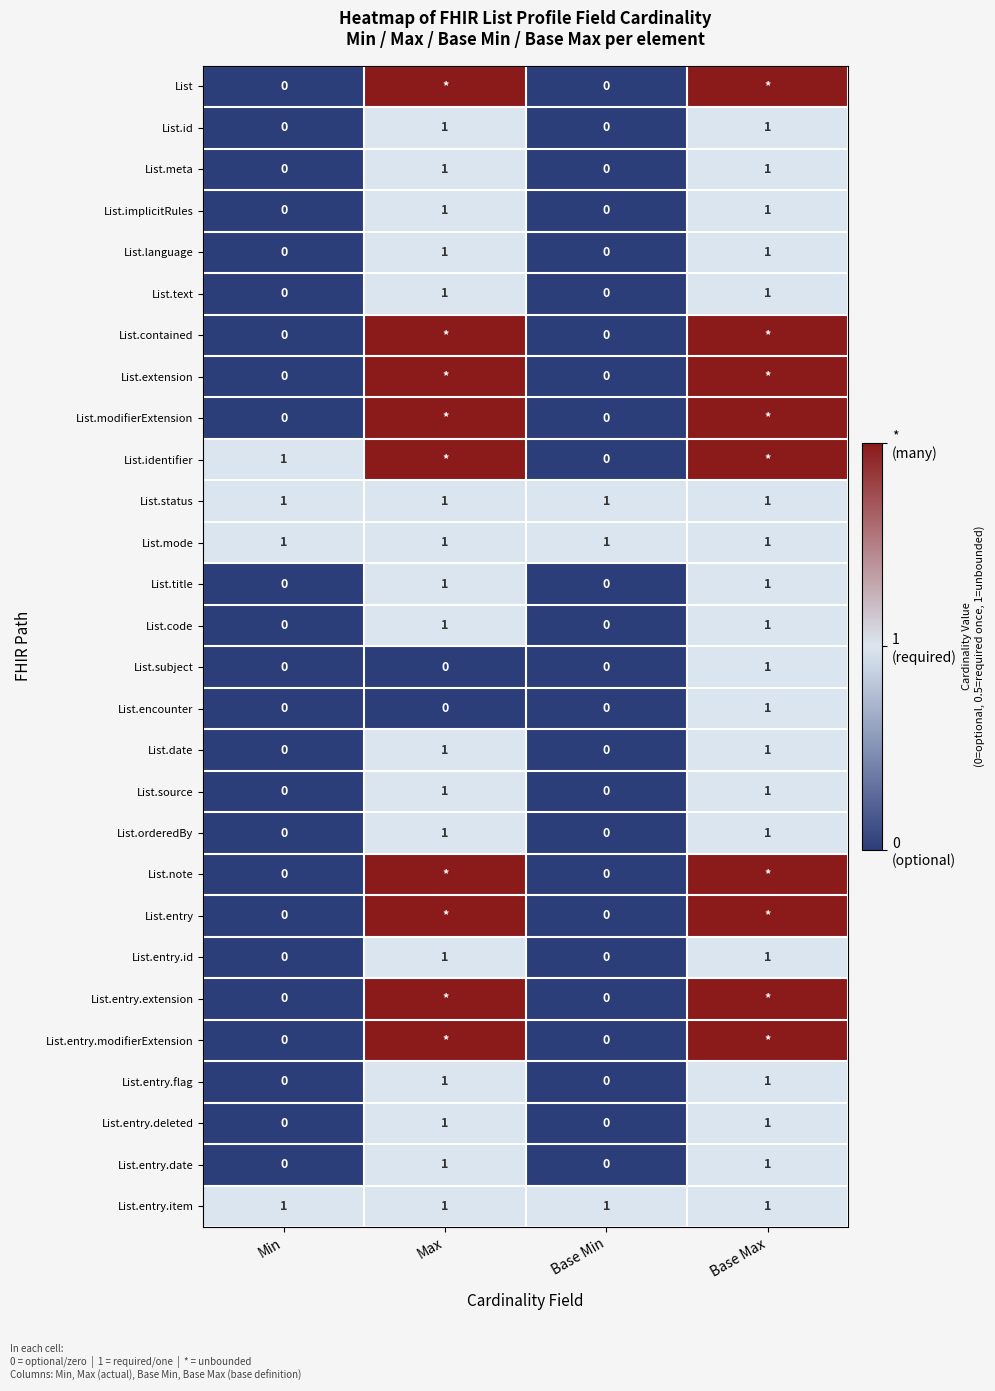

Is it true that List.entry.deleted equals 2 at Max?

False